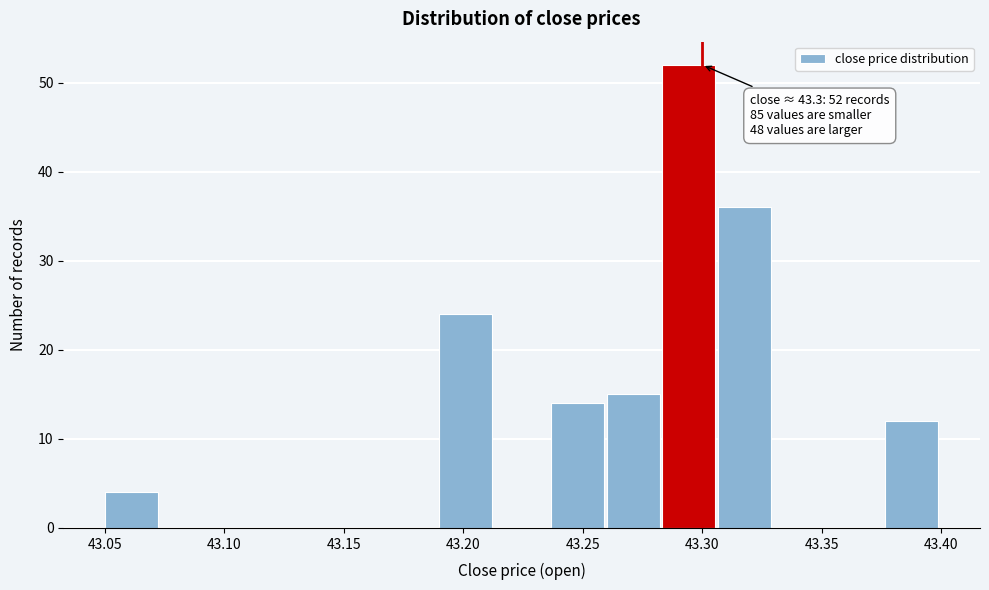

Over which range of the x-axis is the bar tallest?

43.285 to 43.305